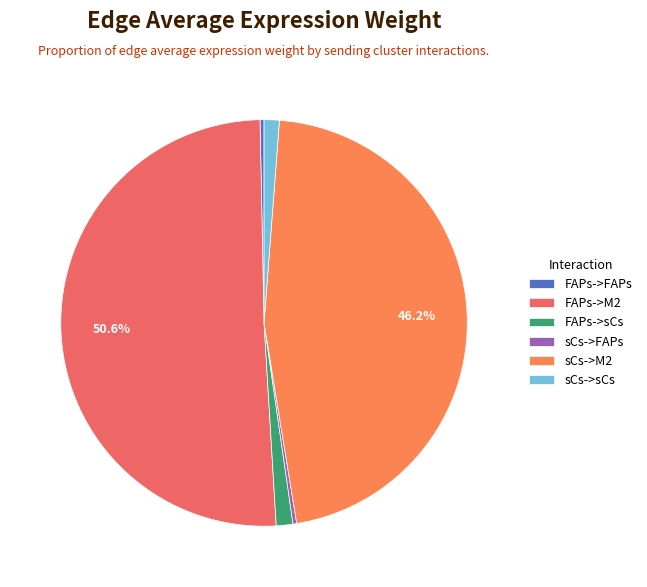

To the nearest percent, what is the difference between the sCs->M2 and FAPs->sCs slice percentages?

45%